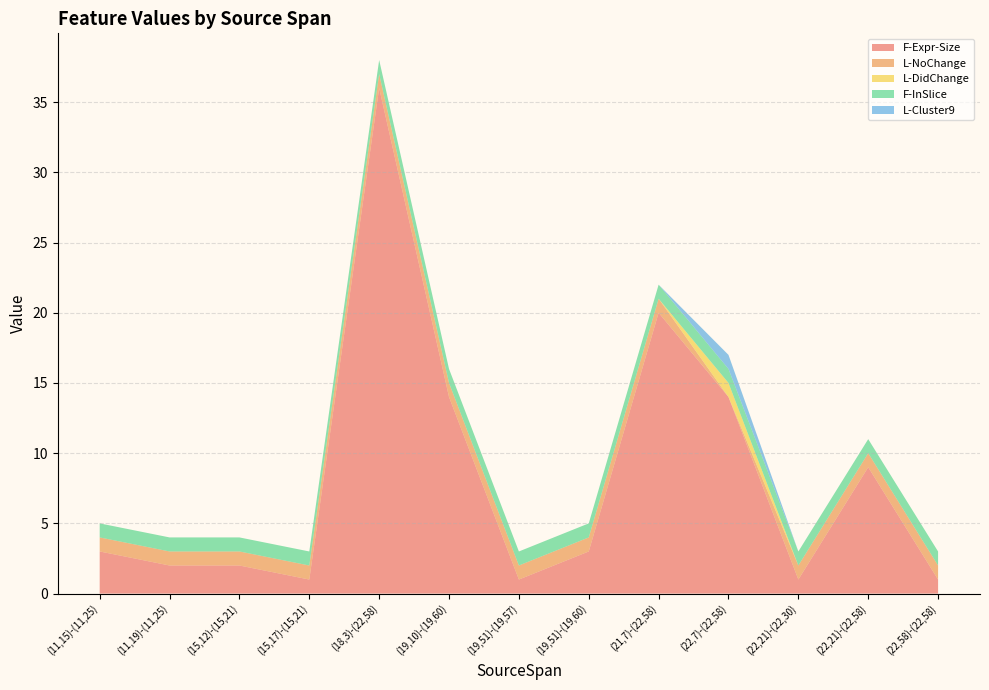

Reading right to left, transcribe all the data shown in this chart.

F-Expr-Size: (22,58)-(22,58)=1	(22,21)-(22,58)=9	(22,21)-(22,30)=1	(22,7)-(22,58)=14	(21,7)-(22,58)=20	(19,51)-(19,60)=3	(19,51)-(19,57)=1	(19,10)-(19,60)=14	(18,3)-(22,58)=36	(15,17)-(15,21)=1	(15,12)-(15,21)=2	(11,19)-(11,25)=2	(11,15)-(11,25)=3
L-NoChange: (22,58)-(22,58)=1	(22,21)-(22,58)=1	(22,21)-(22,30)=1	(22,7)-(22,58)=0	(21,7)-(22,58)=1	(19,51)-(19,60)=1	(19,51)-(19,57)=1	(19,10)-(19,60)=1	(18,3)-(22,58)=1	(15,17)-(15,21)=1	(15,12)-(15,21)=1	(11,19)-(11,25)=1	(11,15)-(11,25)=1
L-DidChange: (22,58)-(22,58)=0	(22,21)-(22,58)=0	(22,21)-(22,30)=0	(22,7)-(22,58)=1	(21,7)-(22,58)=0	(19,51)-(19,60)=0	(19,51)-(19,57)=0	(19,10)-(19,60)=0	(18,3)-(22,58)=0	(15,17)-(15,21)=0	(15,12)-(15,21)=0	(11,19)-(11,25)=0	(11,15)-(11,25)=0
F-InSlice: (22,58)-(22,58)=1	(22,21)-(22,58)=1	(22,21)-(22,30)=1	(22,7)-(22,58)=1	(21,7)-(22,58)=1	(19,51)-(19,60)=1	(19,51)-(19,57)=1	(19,10)-(19,60)=1	(18,3)-(22,58)=1	(15,17)-(15,21)=1	(15,12)-(15,21)=1	(11,19)-(11,25)=1	(11,15)-(11,25)=1
L-Cluster9: (22,58)-(22,58)=0	(22,21)-(22,58)=0	(22,21)-(22,30)=0	(22,7)-(22,58)=1	(21,7)-(22,58)=0	(19,51)-(19,60)=0	(19,51)-(19,57)=0	(19,10)-(19,60)=0	(18,3)-(22,58)=0	(15,17)-(15,21)=0	(15,12)-(15,21)=0	(11,19)-(11,25)=0	(11,15)-(11,25)=0